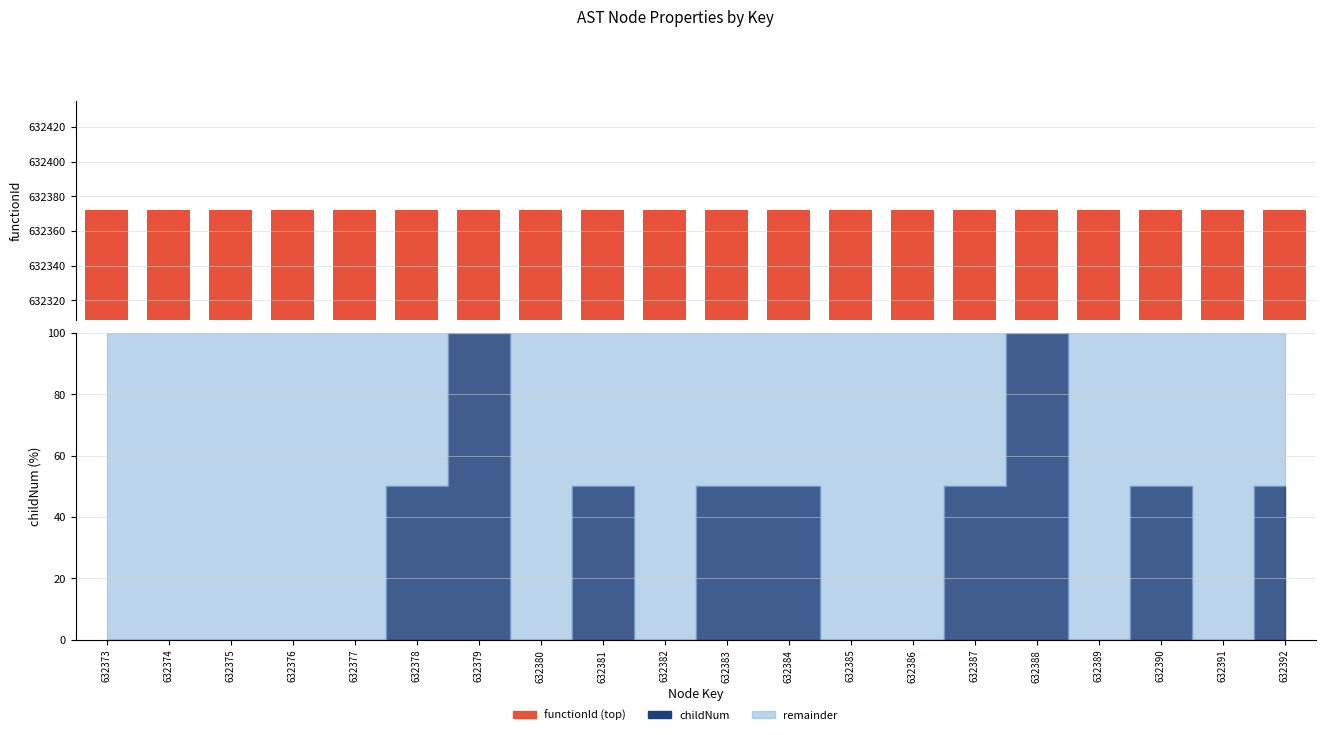

What is the greatest value displayed?

632372